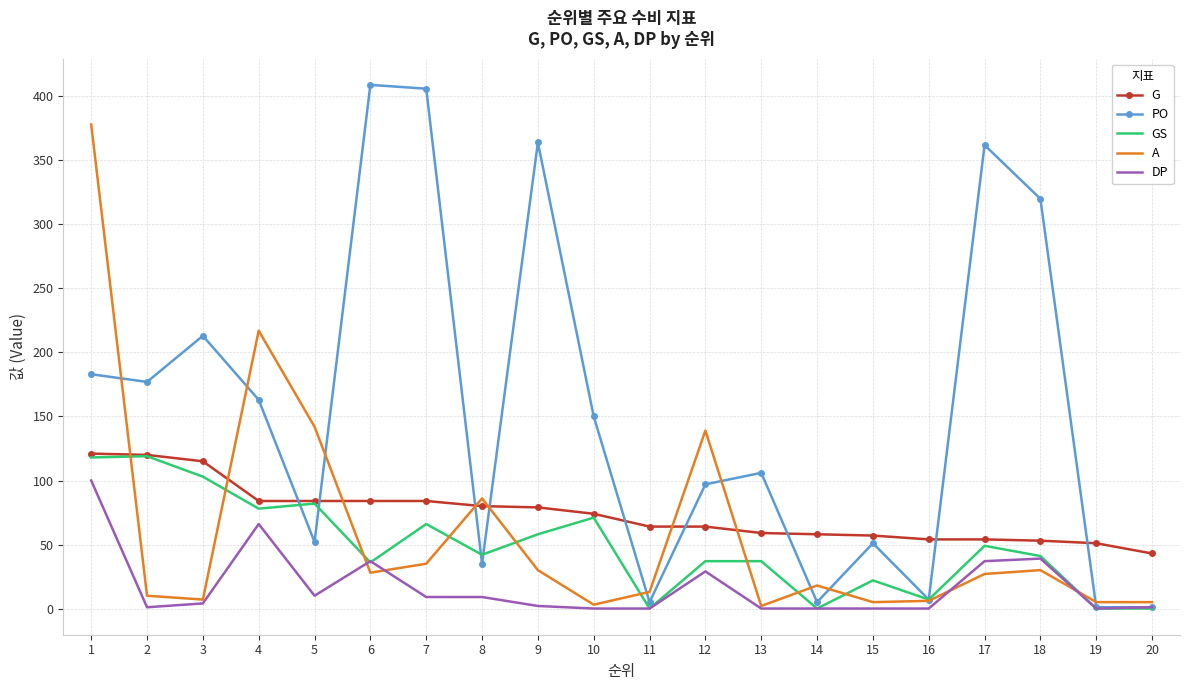

How many categories are shown in the chart?

20